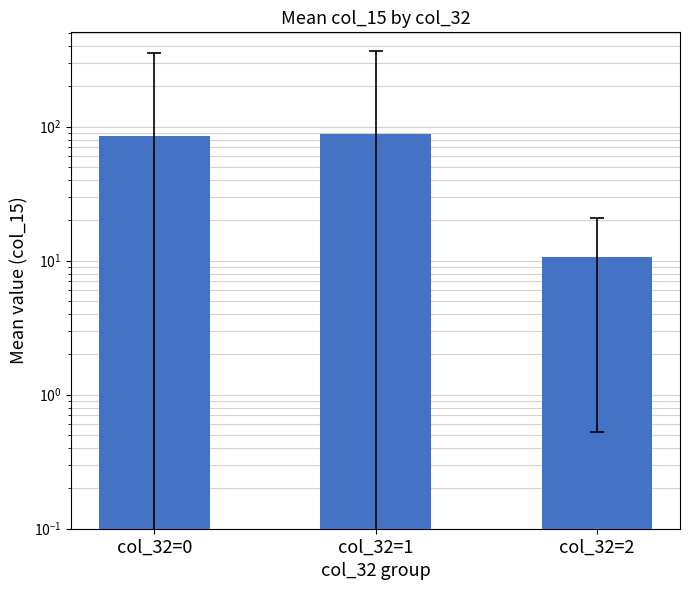

Rank the categories by value from lowest to highest.

col_32=2, col_32=0, col_32=1